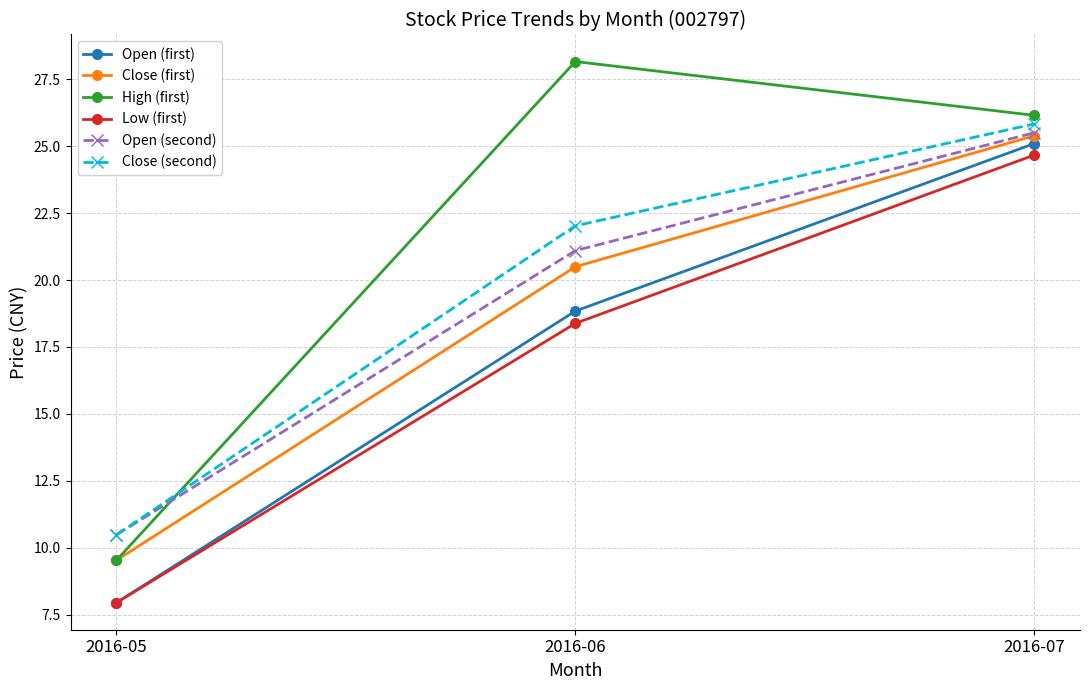

True or false: Close (first) has a value of 20.5 at 2016-06.

True